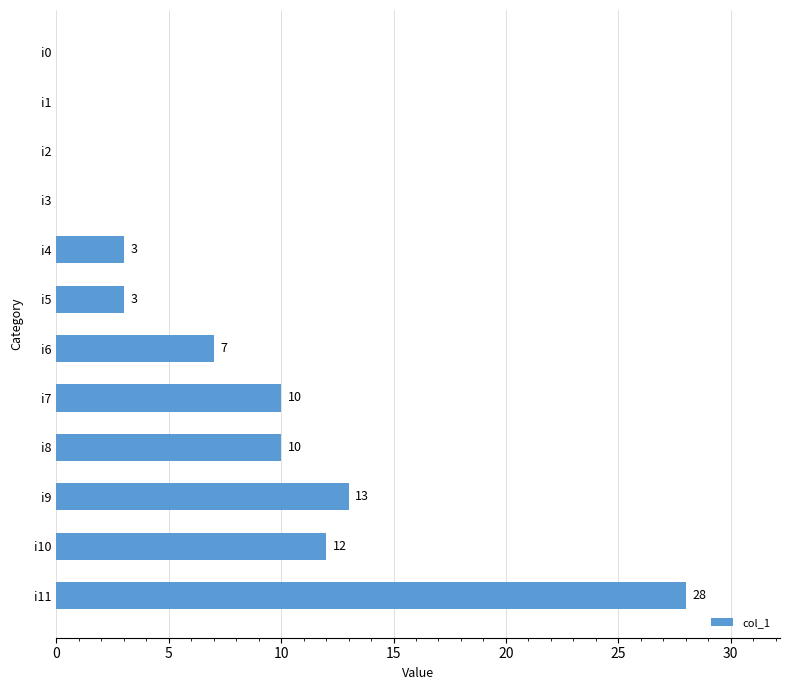

What is the sum of all values?

86